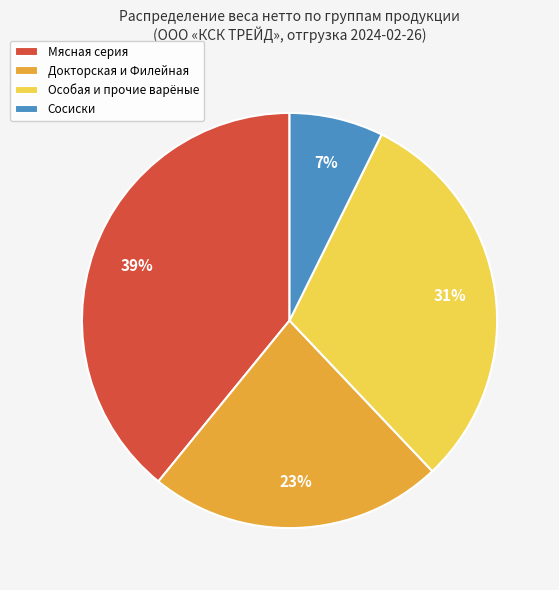

Is there any slice that represents more than half of the pie?

No